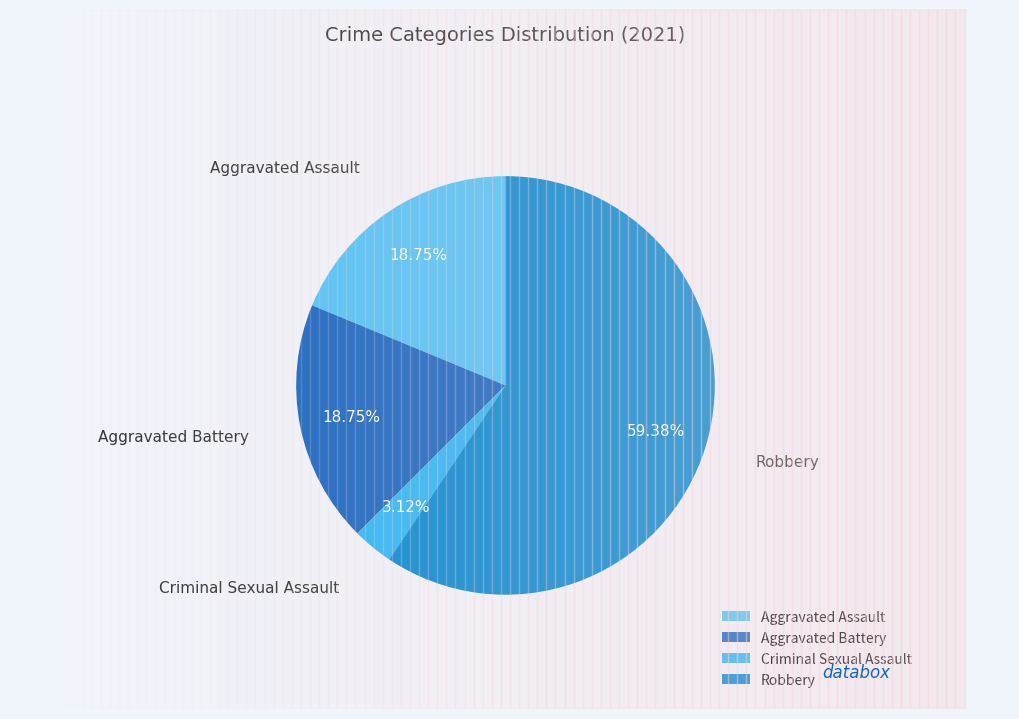

What is the largest slice in the pie chart?

Robbery